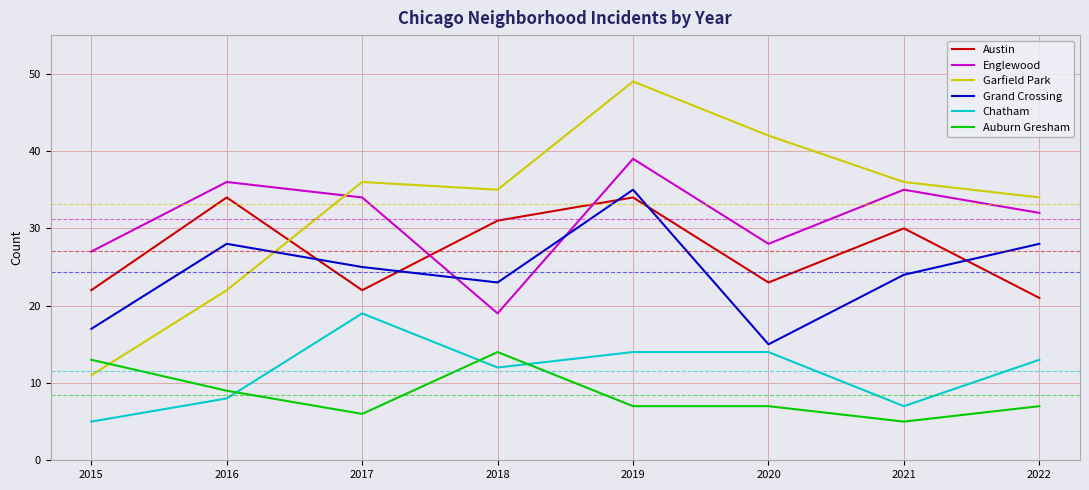

Between 2015 and 2016, which series saw the biggest shift?

Austin